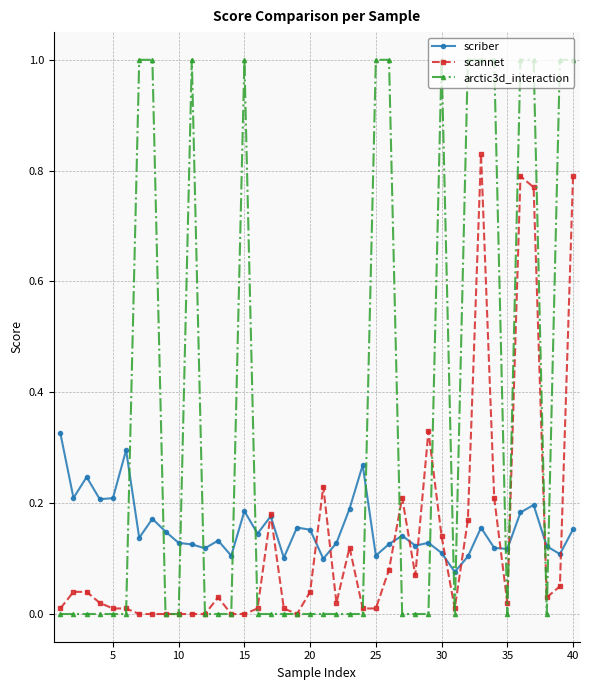

True or false: arctic3d_interaction has more than 1 points higher than both neighbors.

True